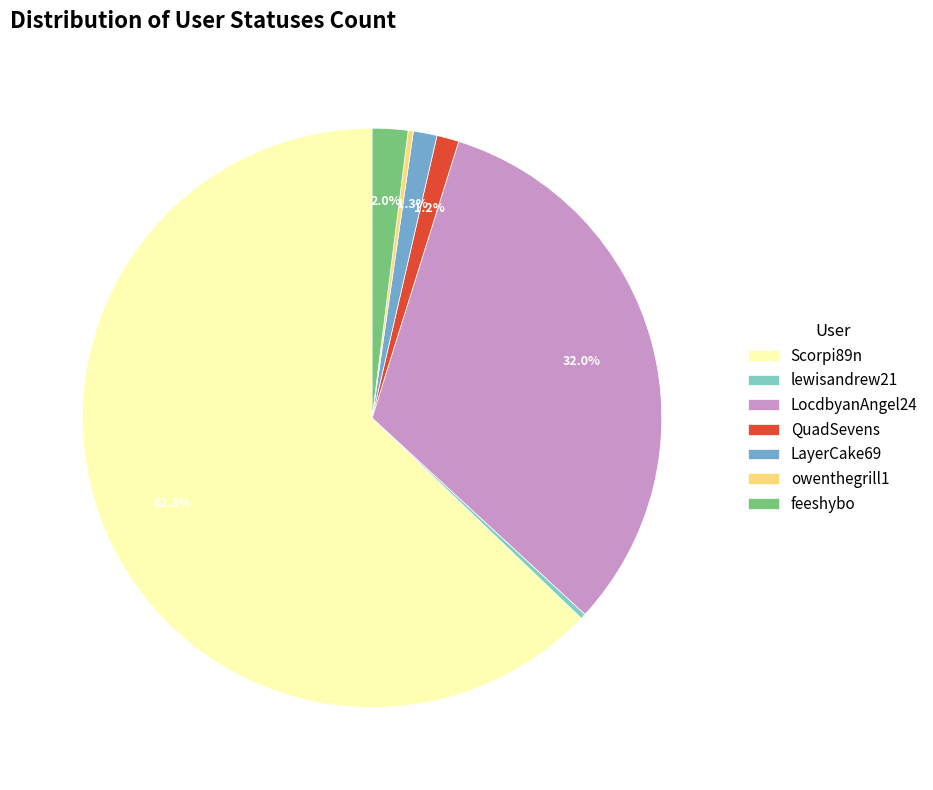

Which slice represents more than half of the pie?

Scorpi89n